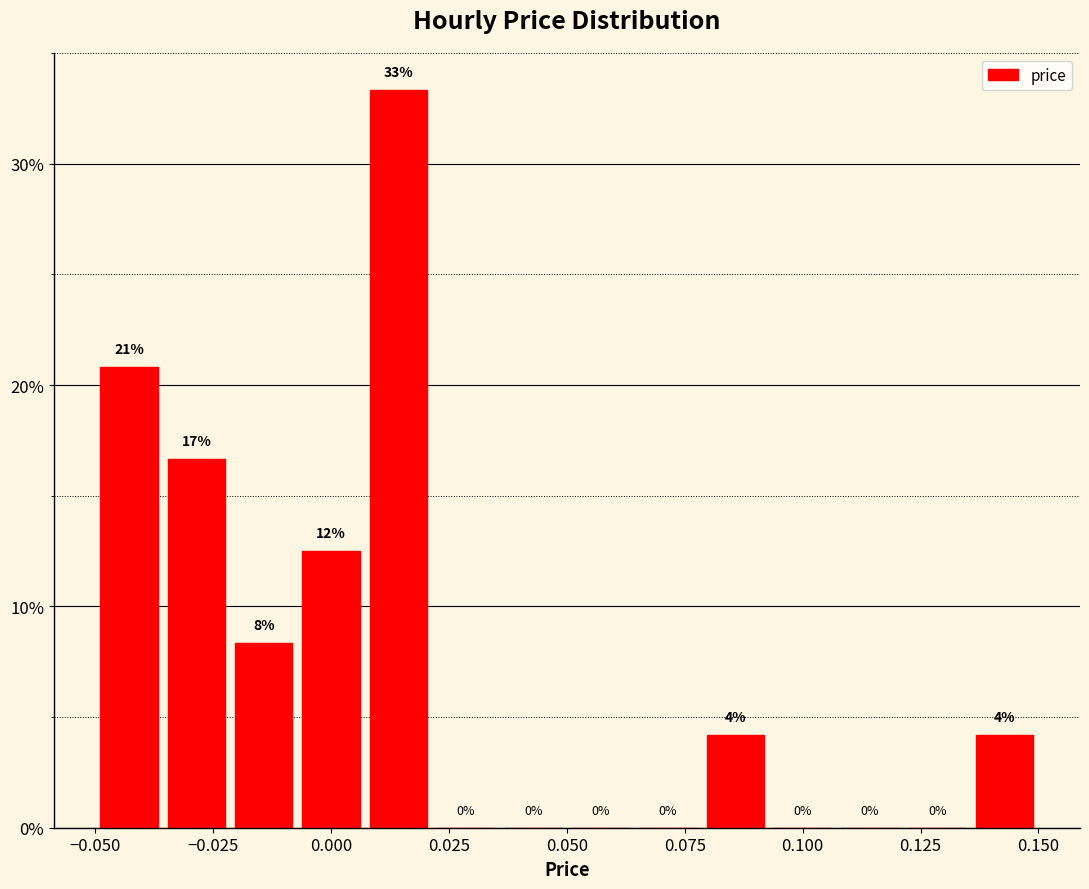

Read against the x-axis, roughly where is the centre of the tallest bar?

0.015